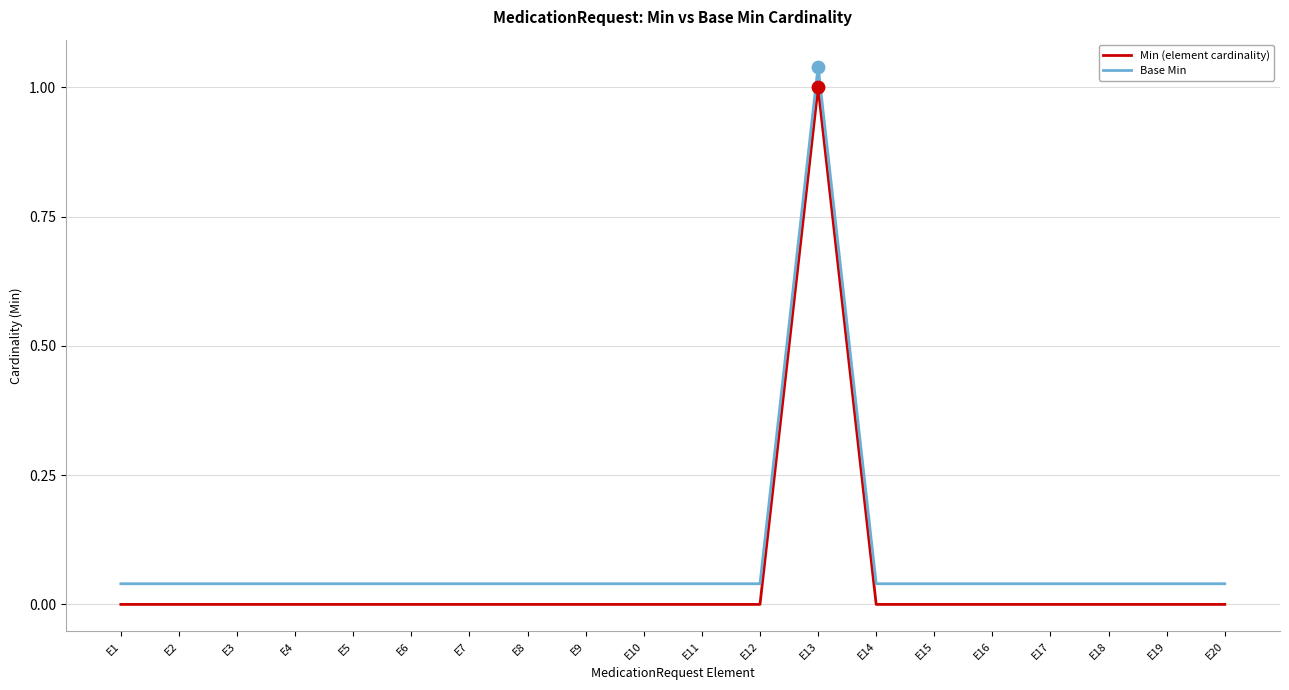

Is the value of Base Min at E10 greater than the value of Min (element cardinality) at E5?

Yes